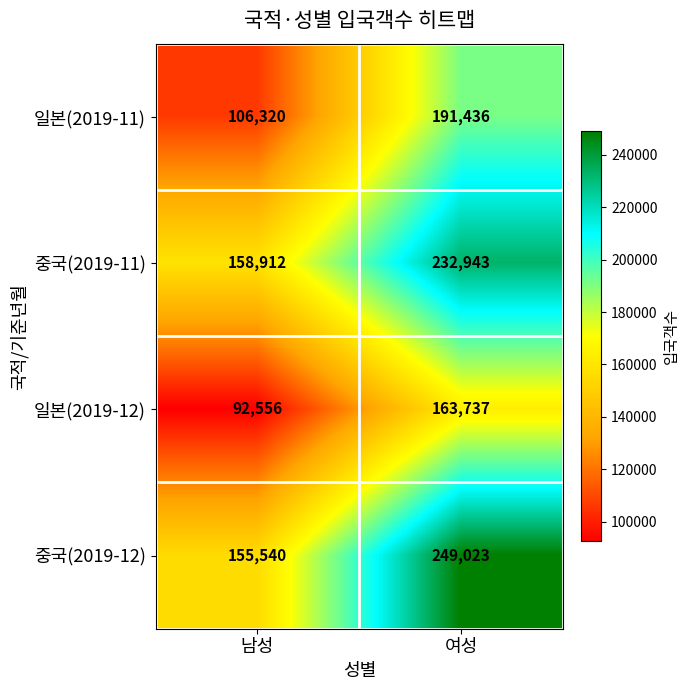

What is the sum of the 일본(2019-11) values at 남성 and 여성?

297756